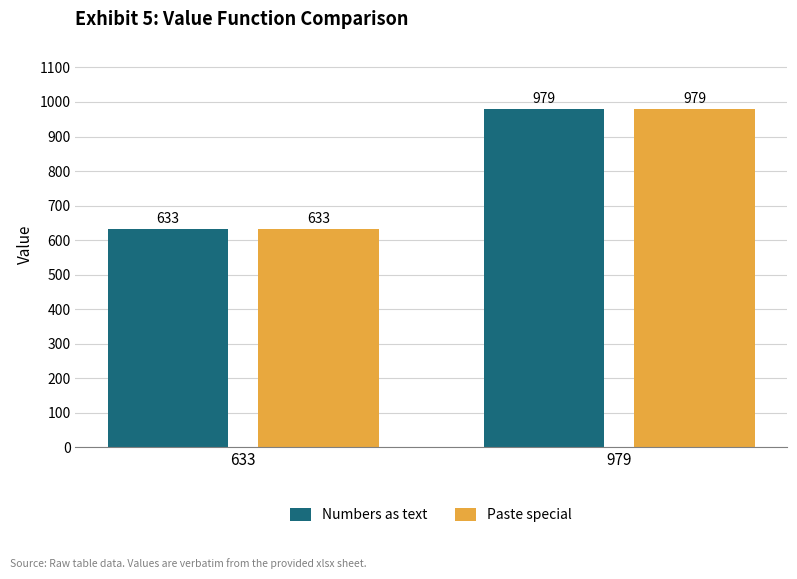

How many categories are shown in the chart?

2